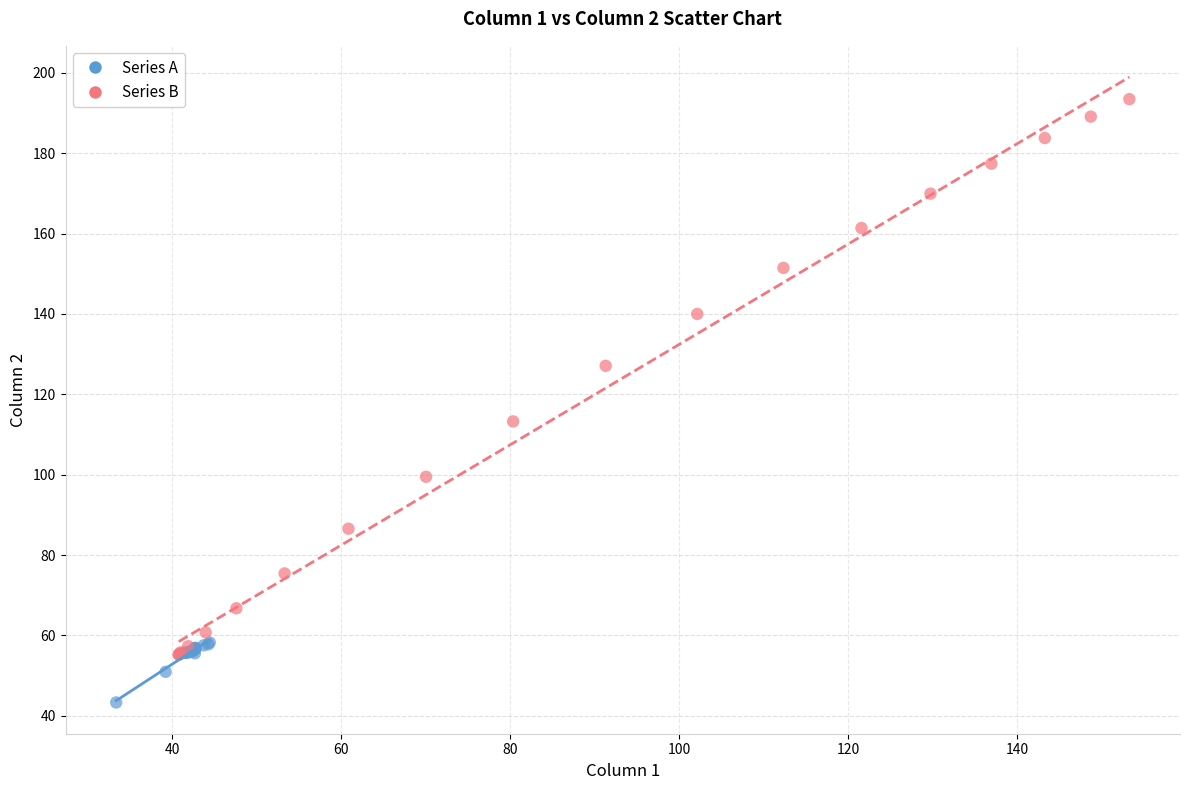

Which series reaches the minimum Y coordinate?

Series A